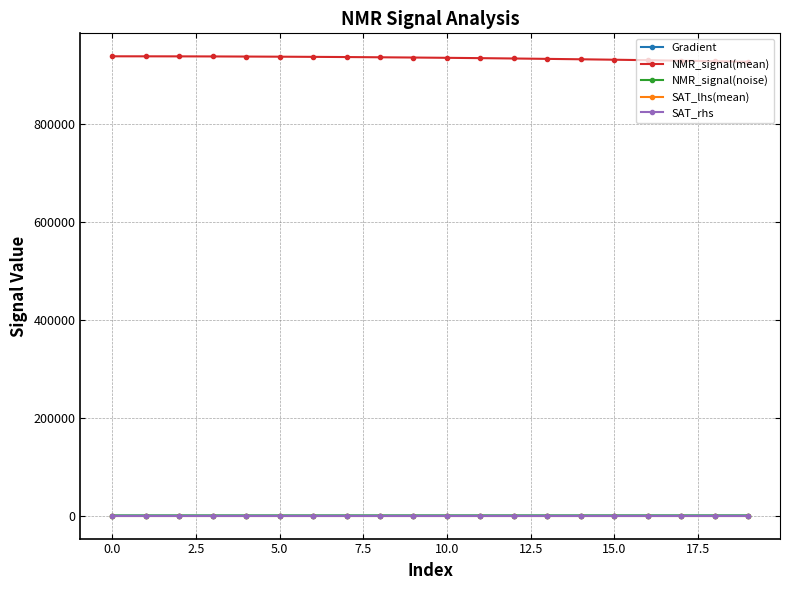

What is the minimum value shown in the chart?

-22.0